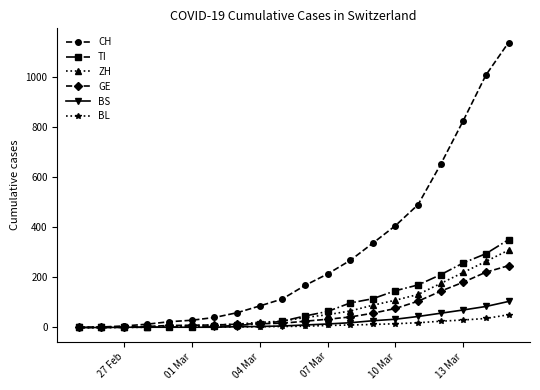

At how many categories does at least one series exceed 377?

6